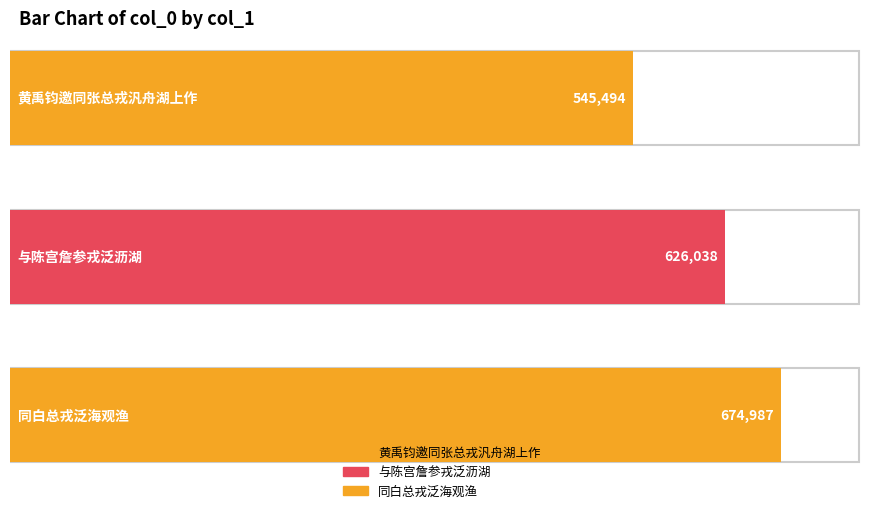

How many bars are there in total?

3